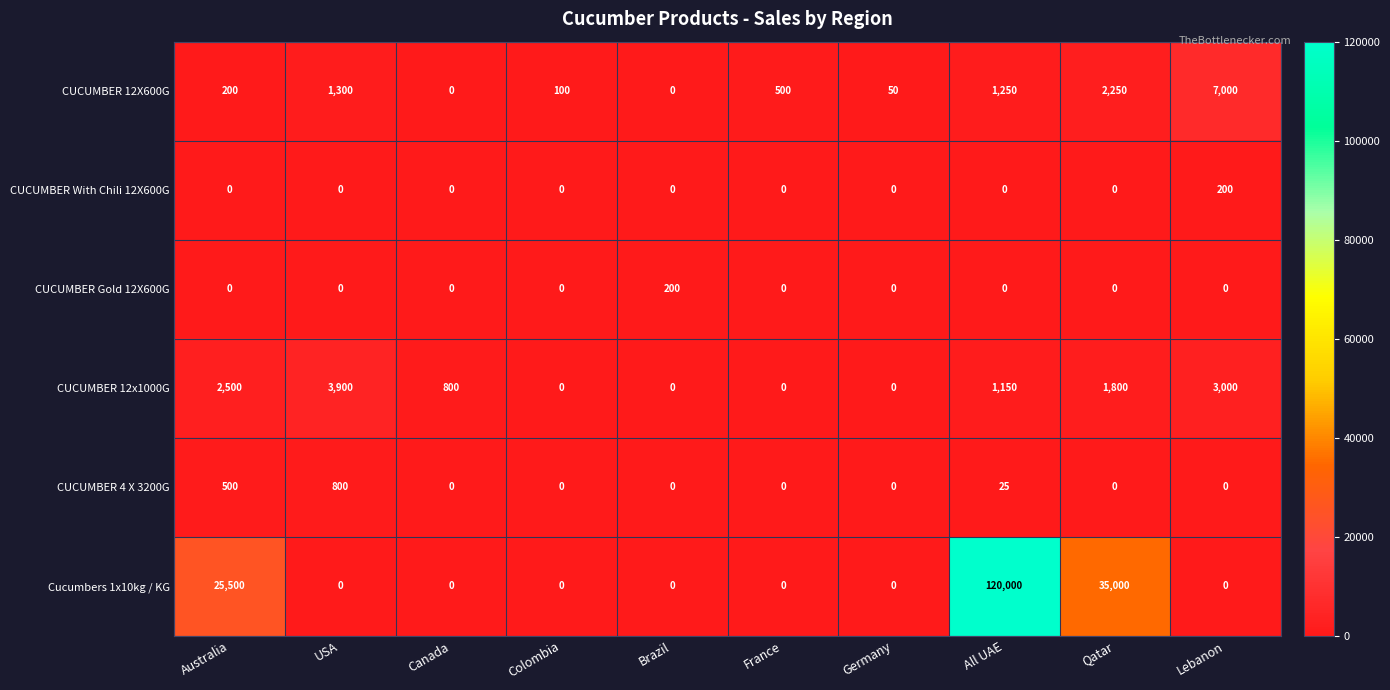

What is the difference between the second highest and second lowest values in the CUCUMBER 12X600G series?

2250